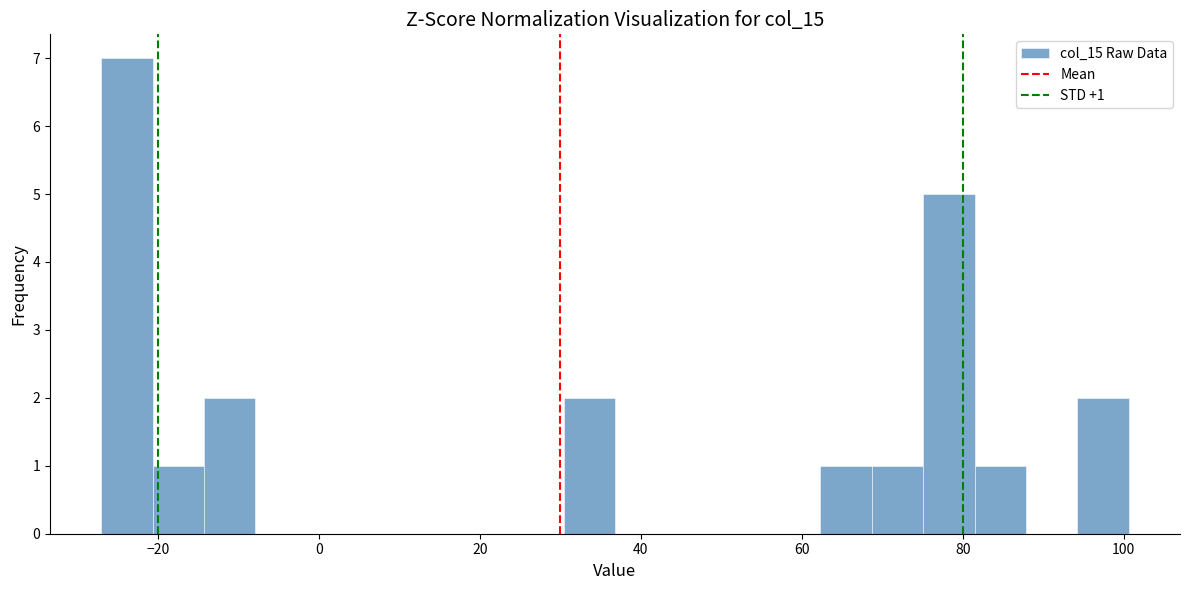

Read against the x-axis, roughly where is the centre of the tallest bar?

-24